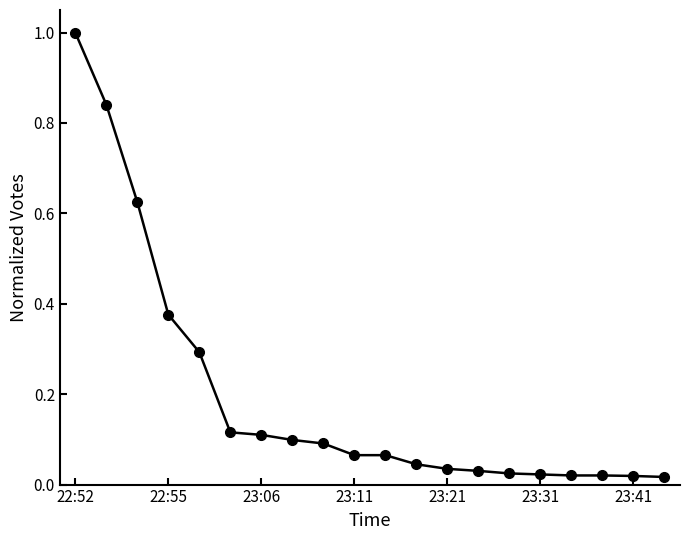

What is the sum of all values?

3.9